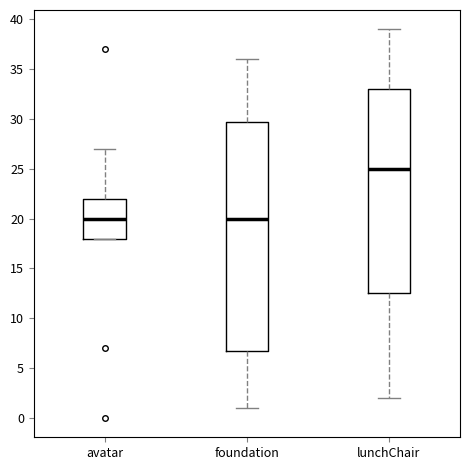

Which box is the tallest, from its lower edge to its upper edge?

foundation